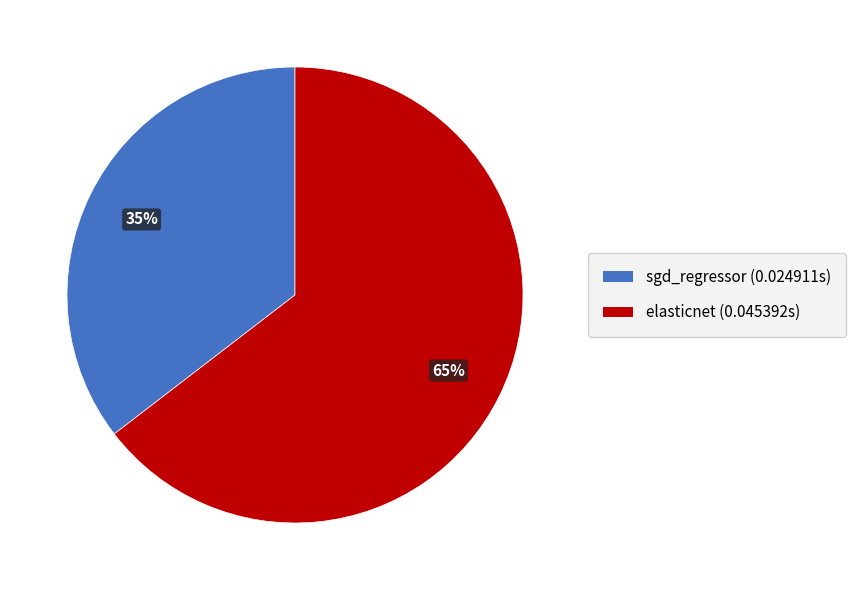

To the nearest percent, what is the average slice percentage?

50%